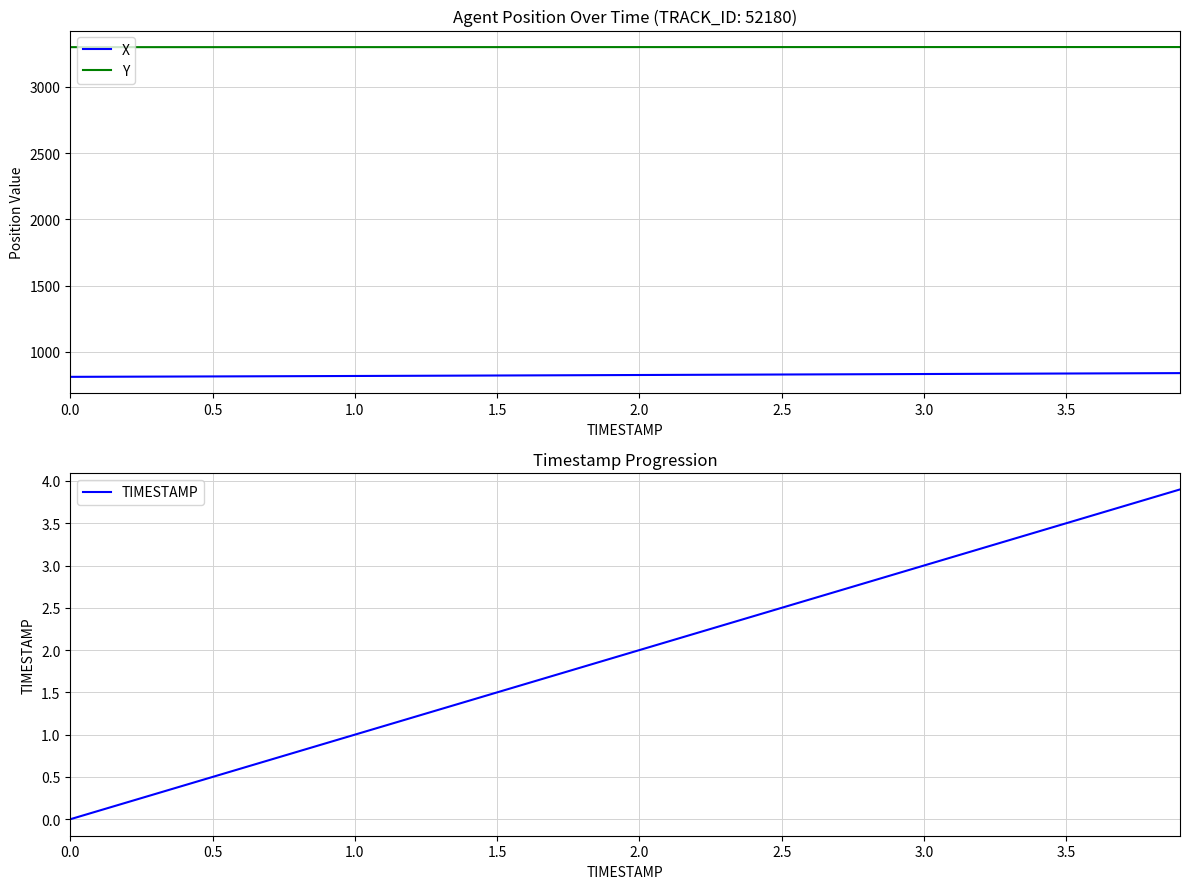

True or false: X and Y intersect in this chart.

False